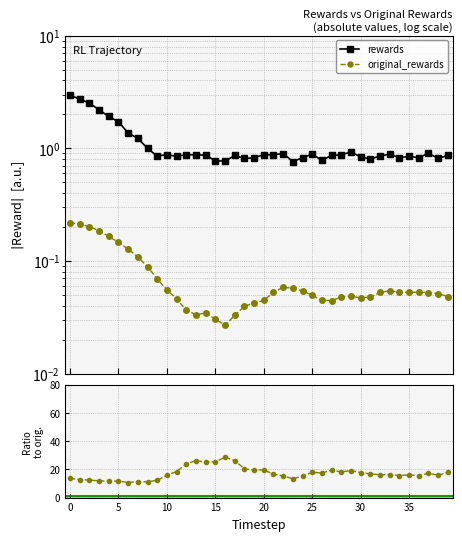

In original_rewards, how many points are higher than both neighbors (excluding endpoints)?

5